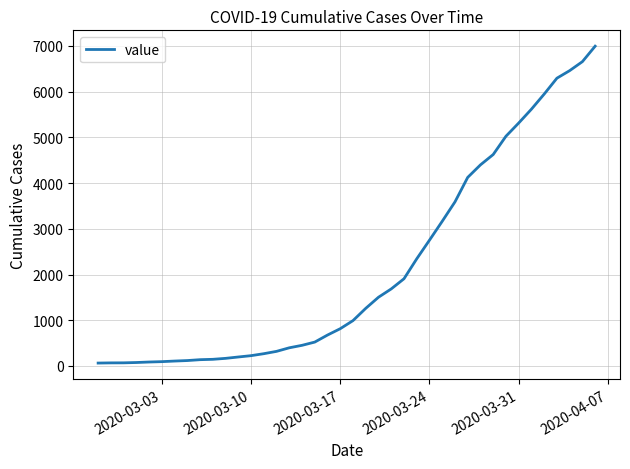

What is the greatest value displayed?

6995